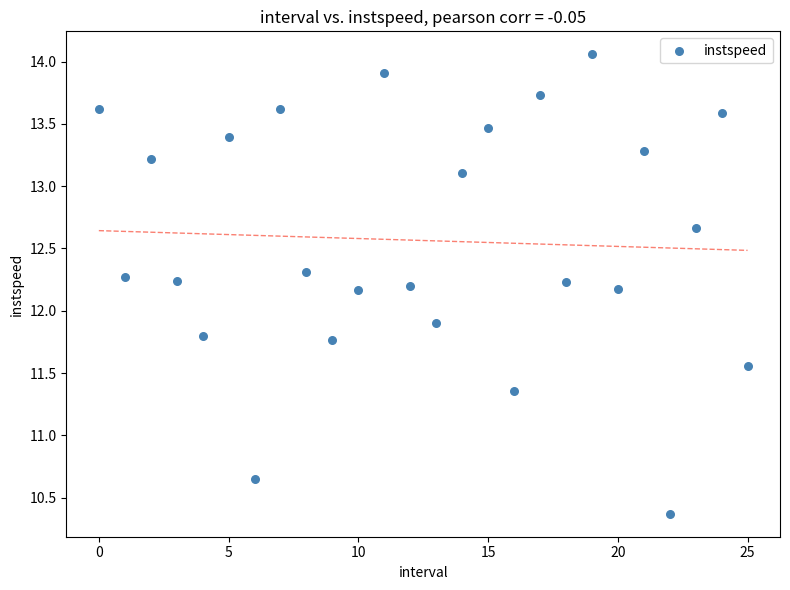

What Y value in the scatter plot is closest to 12?

11.9